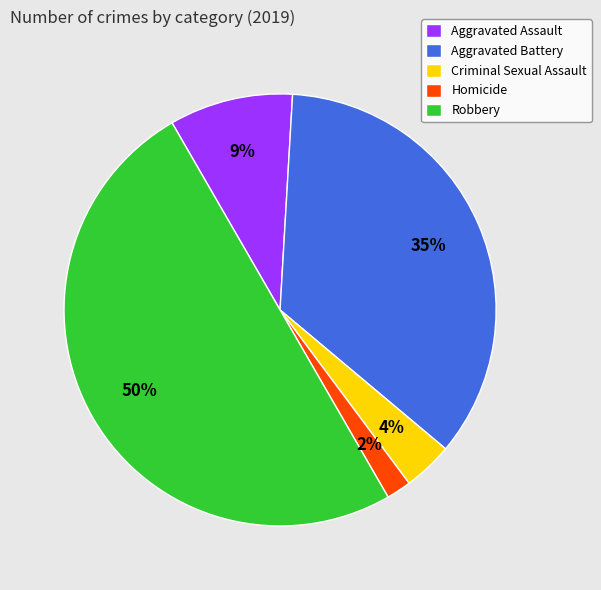

What percentage is the Criminal Sexual Assault slice, to the nearest percent?

4%